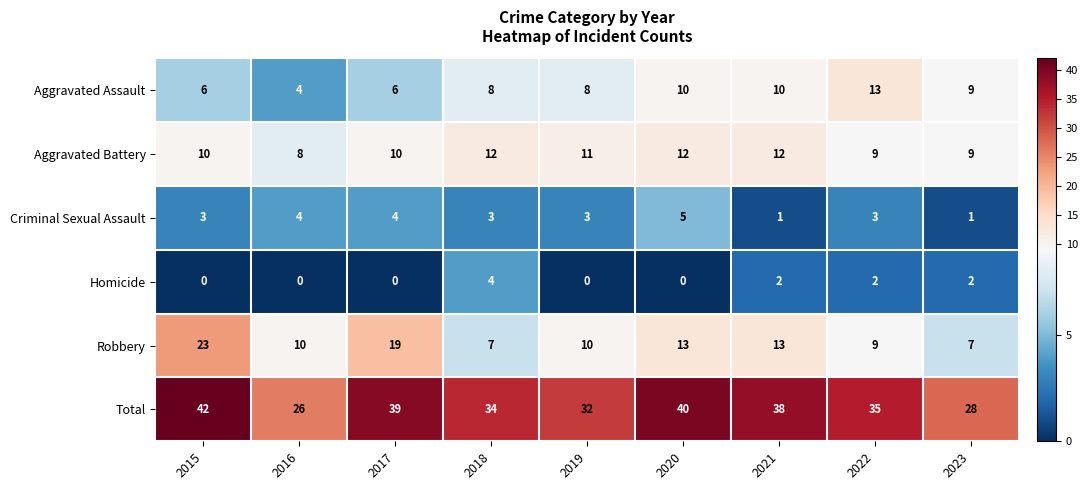

Which series has the largest total across all categories?

Total